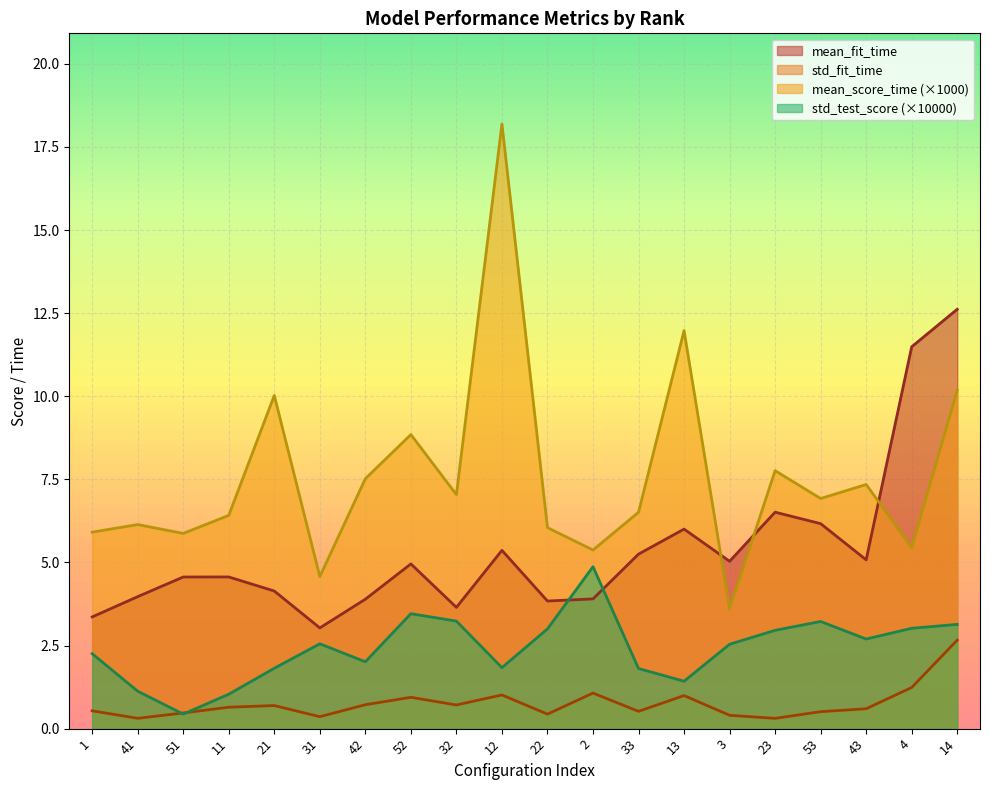

At 31, list the series in order from smallest to largest.

std_fit_time, std_test_score (×10000), mean_fit_time, mean_score_time (×1000)